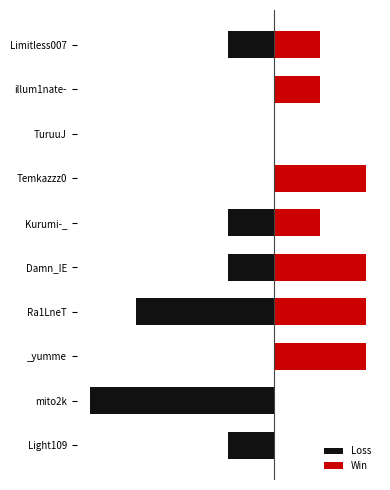

How many negative values does the Loss series have?

6